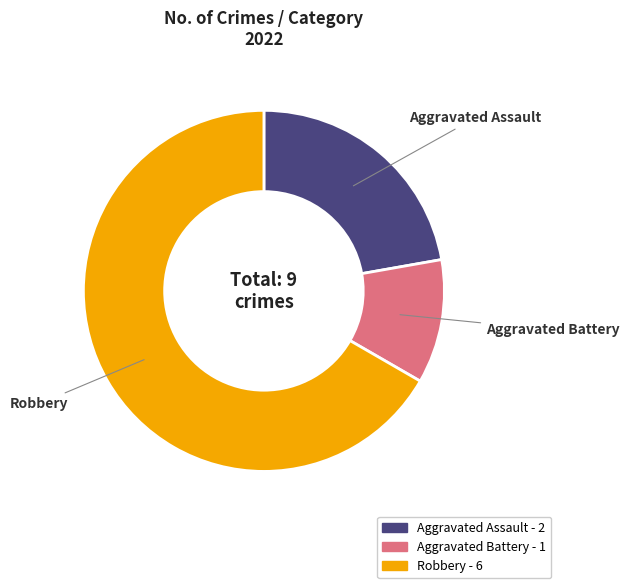

Is Robbery the majority of the pie?

Yes